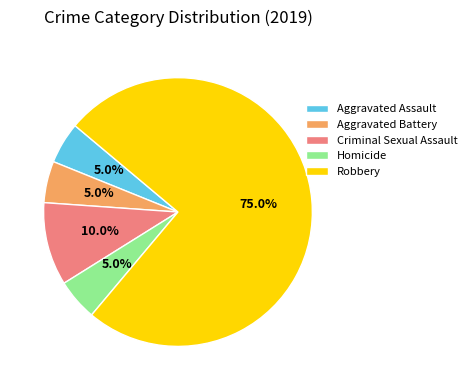

The Aggravated Battery slice represents 5% of the pie. True or false?

True